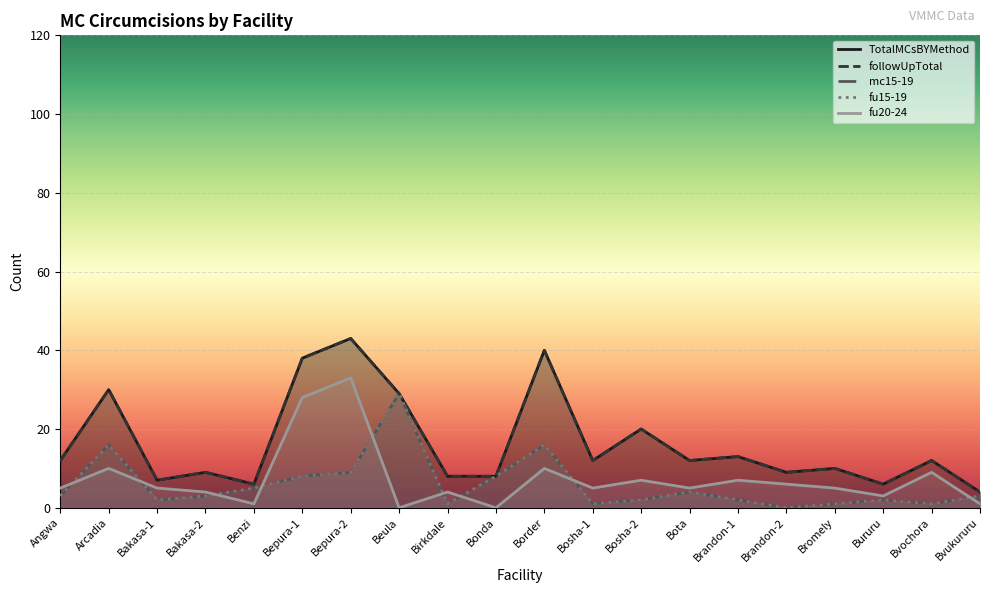

At which label does mc15-19 reach its peak?

Beula